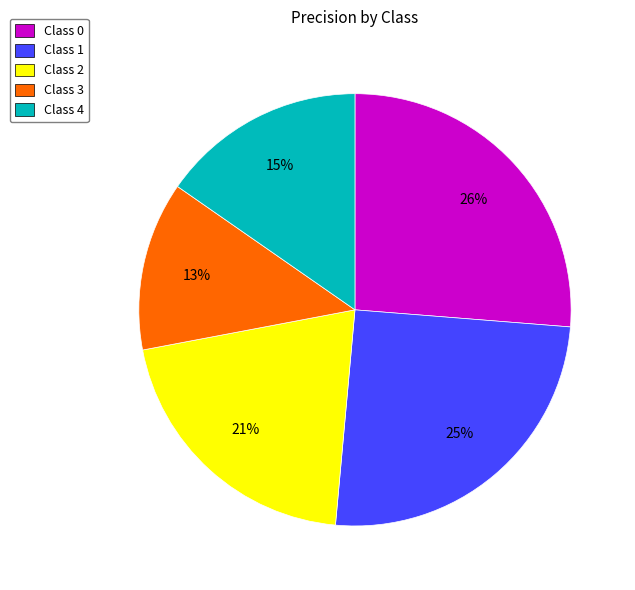

To the nearest percent, what is the average slice percentage?

20%